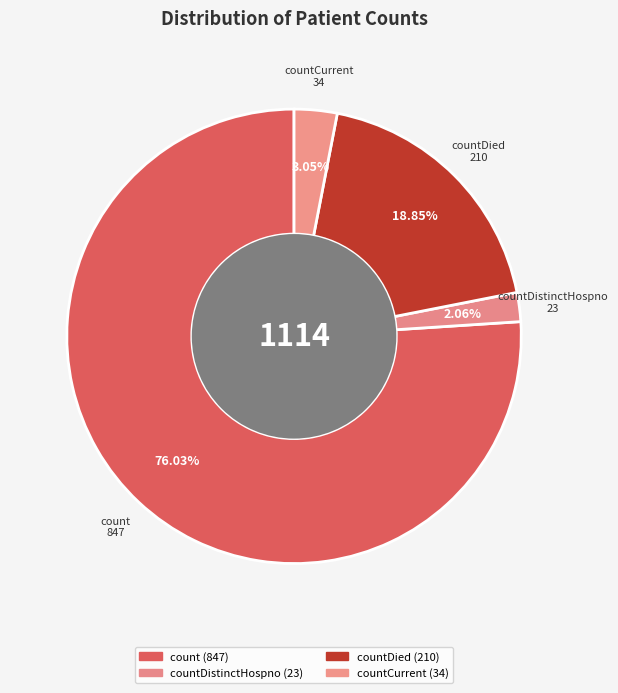

How many segments does this pie chart have?

4